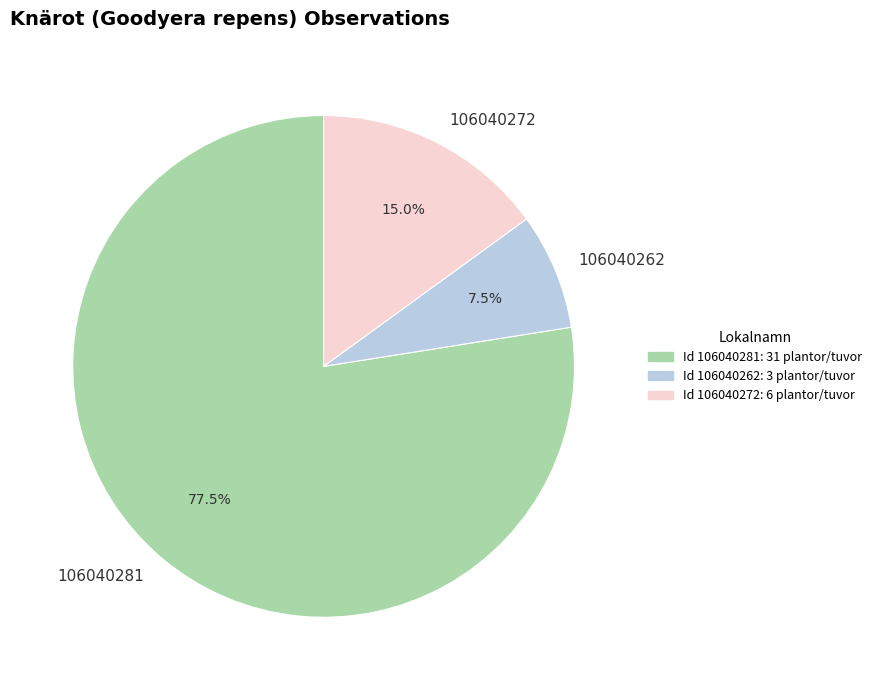

Is 106040281 the majority of the pie?

Yes